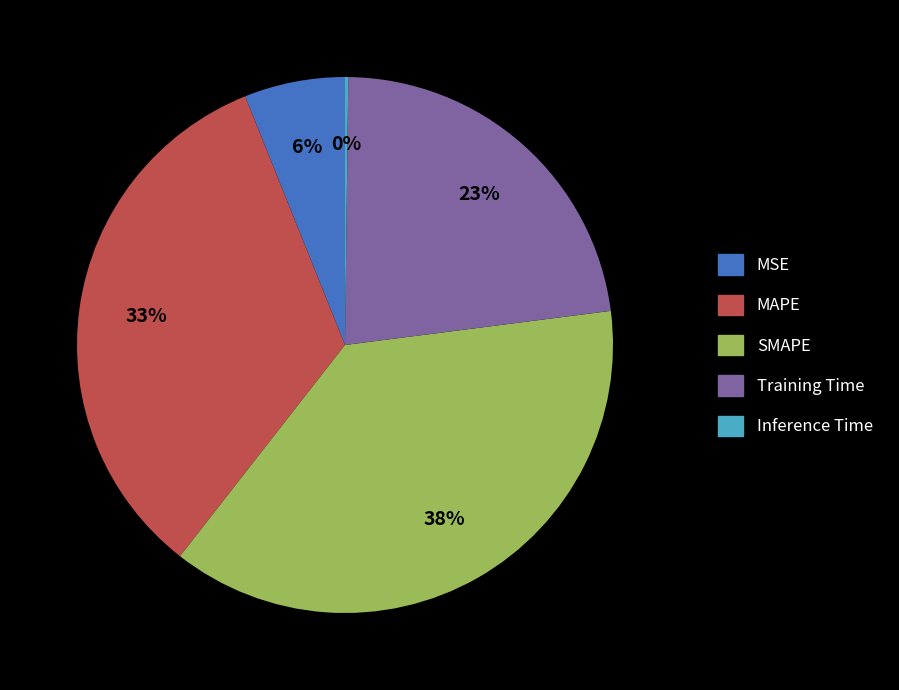

Is it true that SMAPE is 38% of the pie?

True